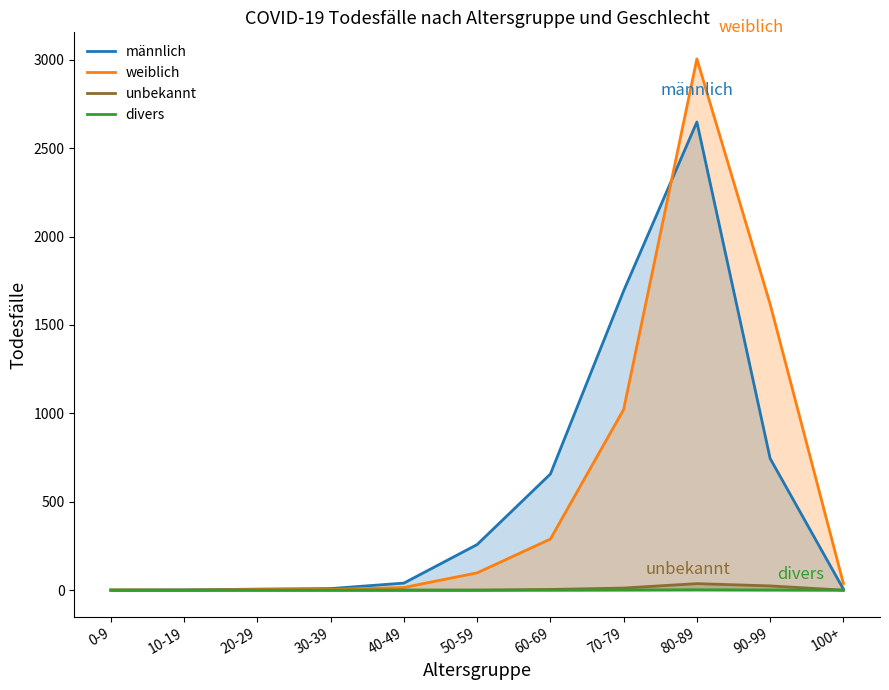

What is the average value of the männlich series?

551